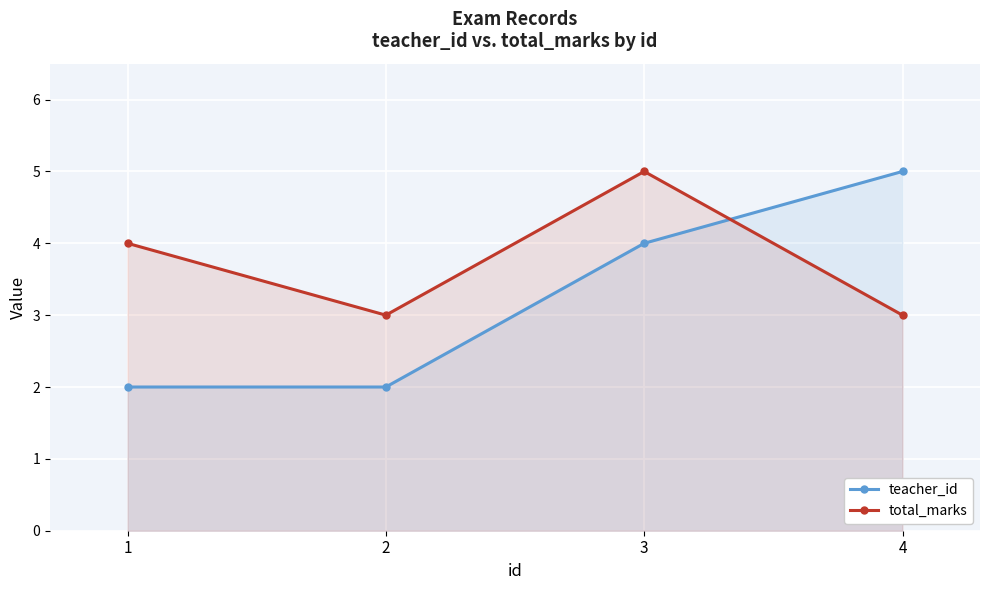

What is the sum of the total_marks values at 3 and 1?

9